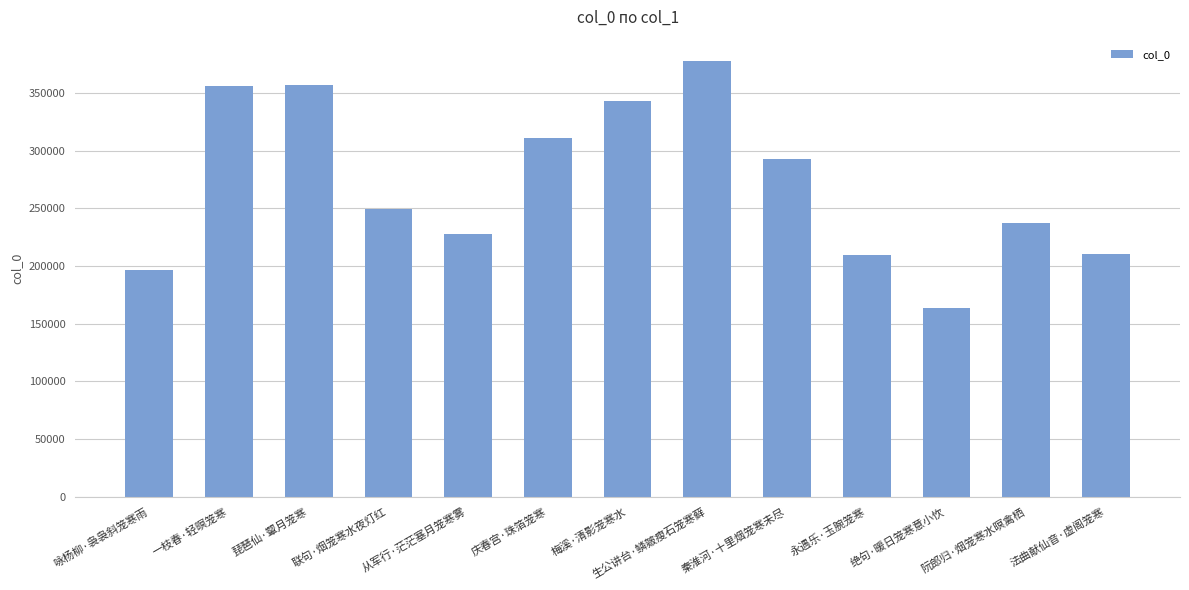

What is the greatest value displayed?

377579